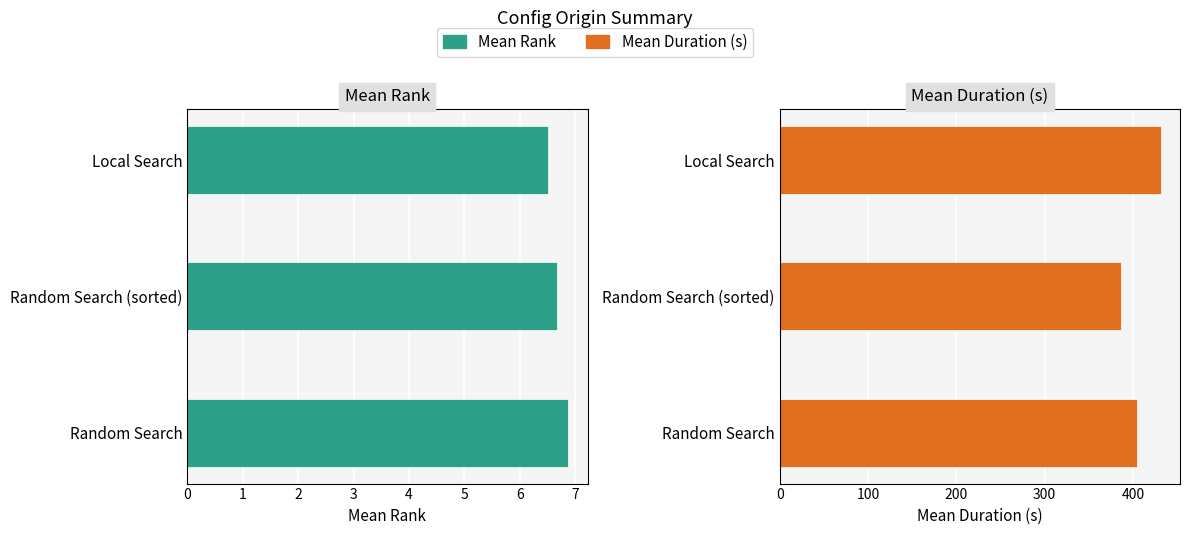

Reading left to right, list all the values displayed in this chart.

Mean Rank: 6.9	6.7	6.5
Mean Duration (s): 404.7	386.0	431.7